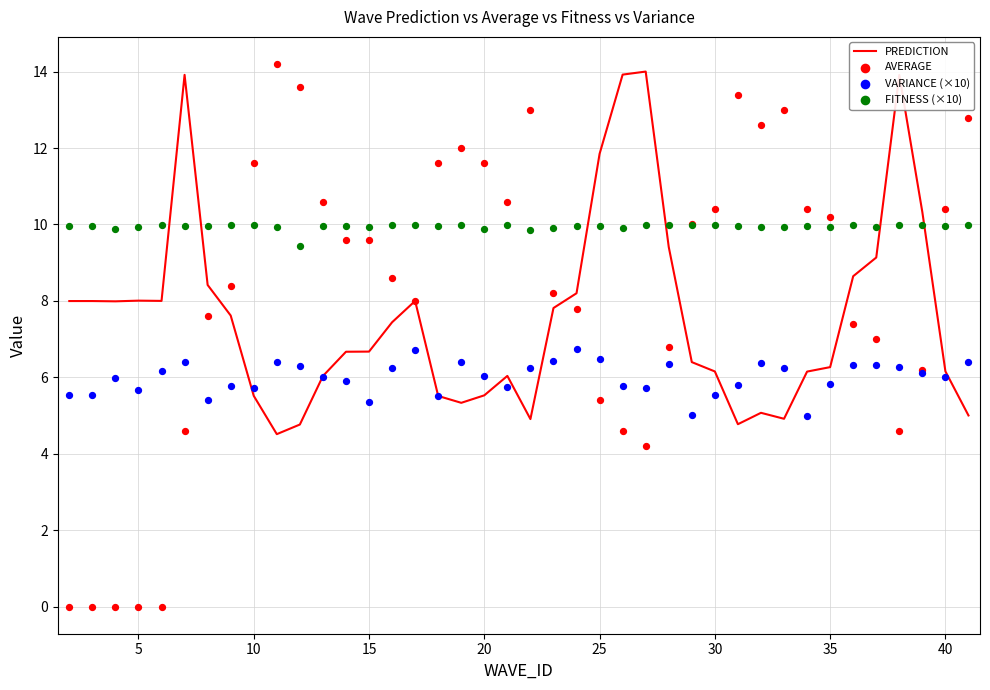

Which series reaches the minimum Y coordinate?

AVERAGE